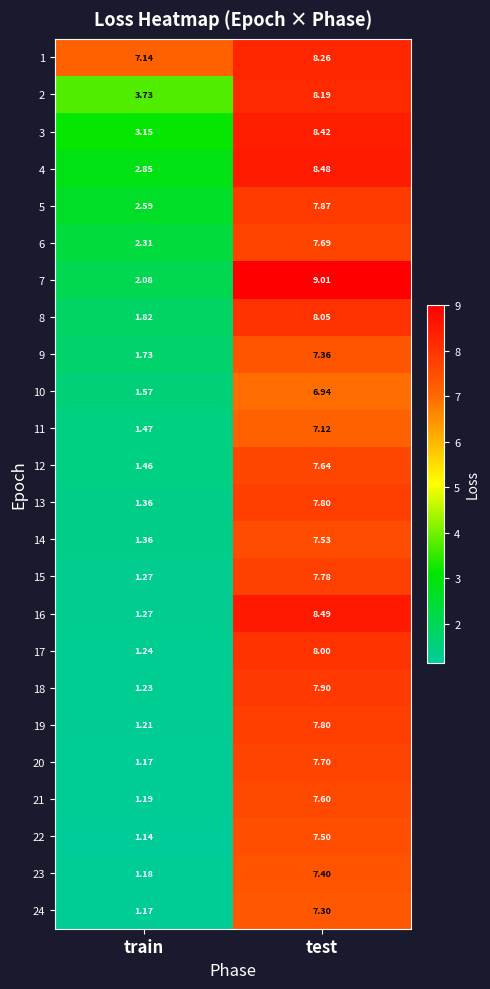

At which category does the chart reach its peak across all series?

test